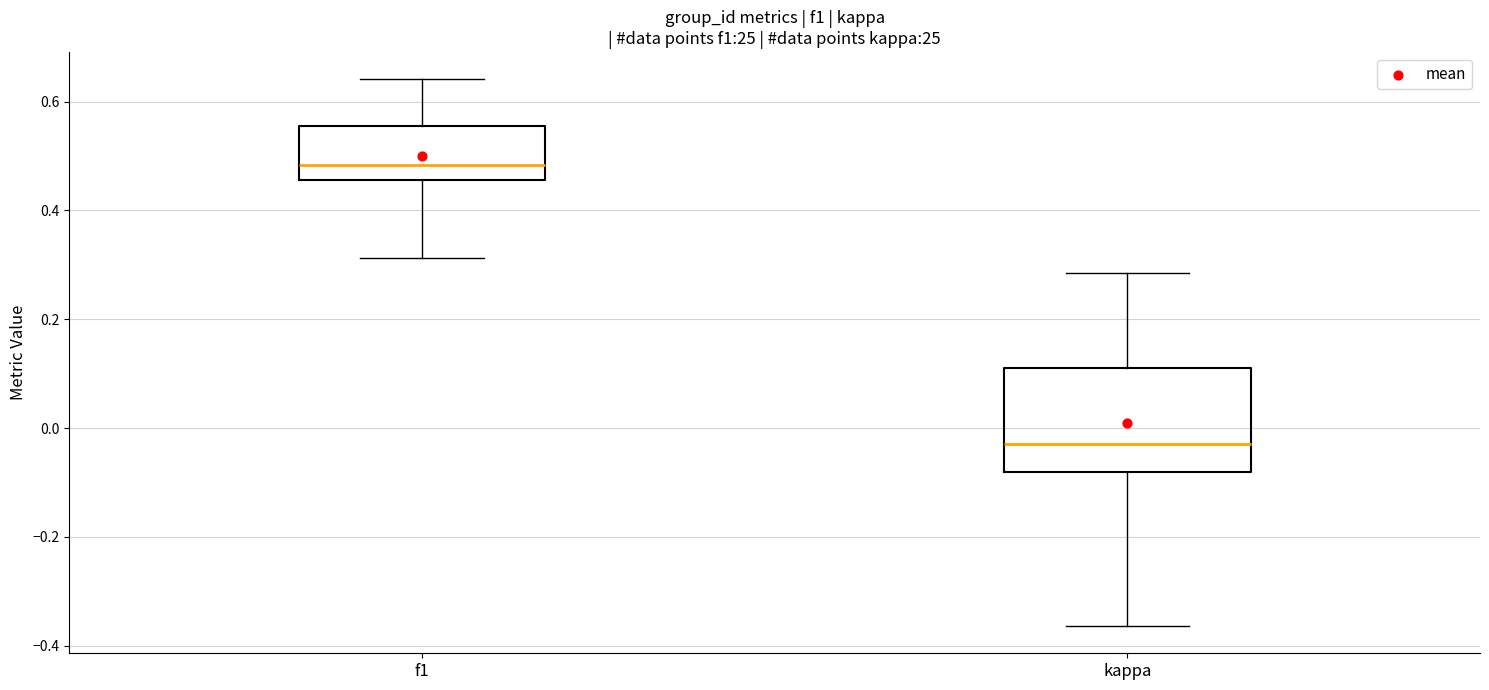

Comparing the boxes themselves (not the whiskers), which one is the tallest?

kappa